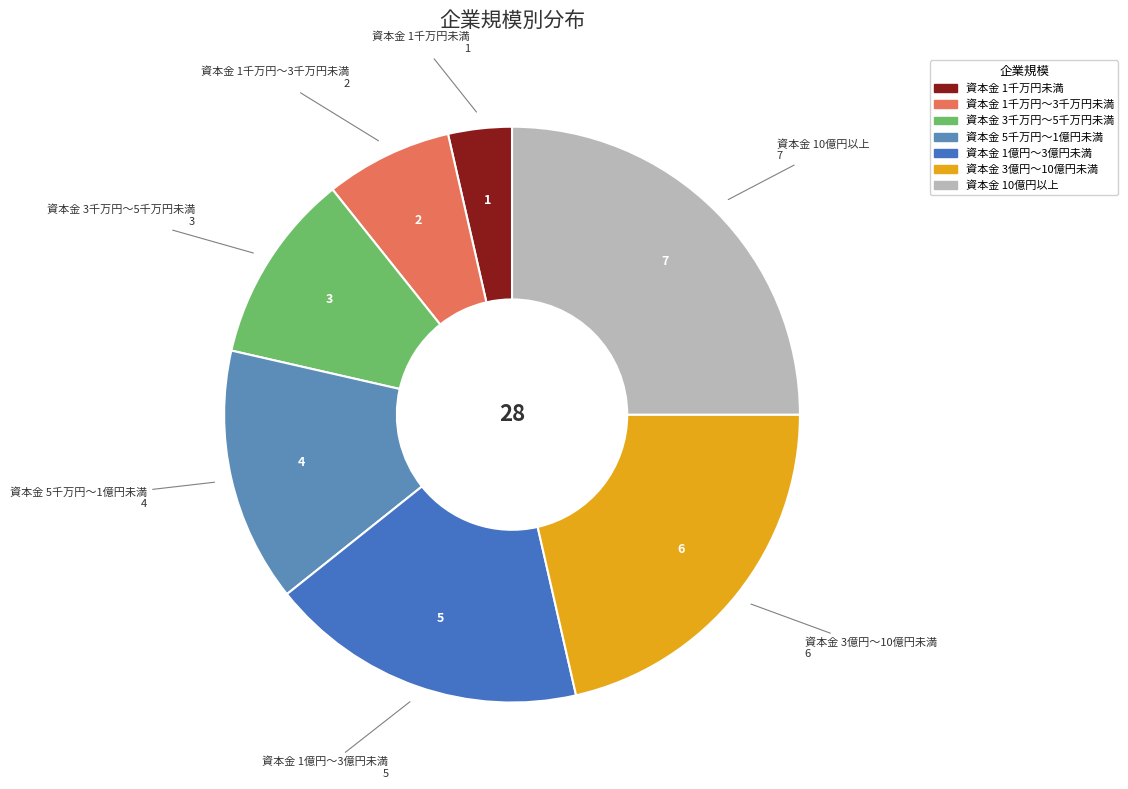

Is there any slice that represents more than half of the pie?

No